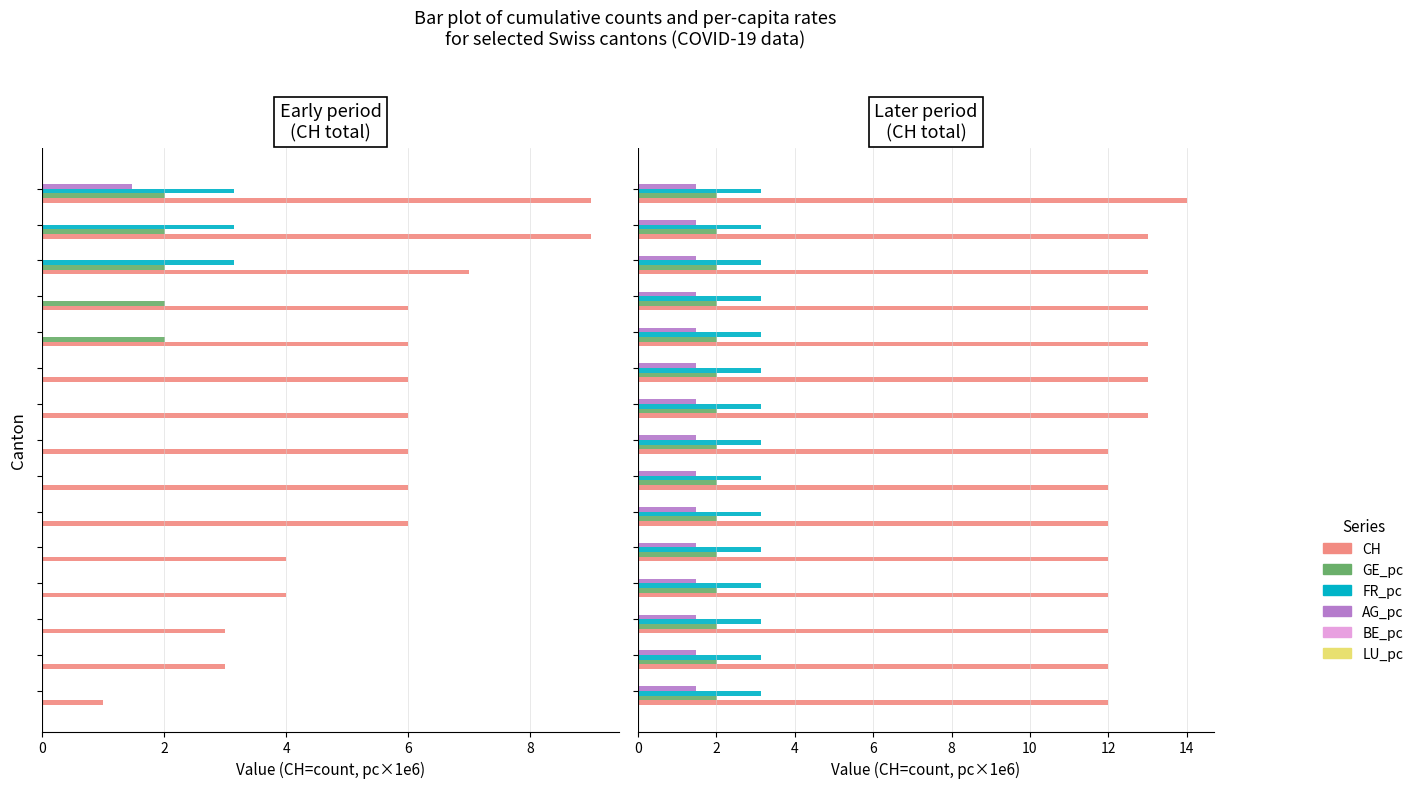

Which series has the widest spread of values?

CH